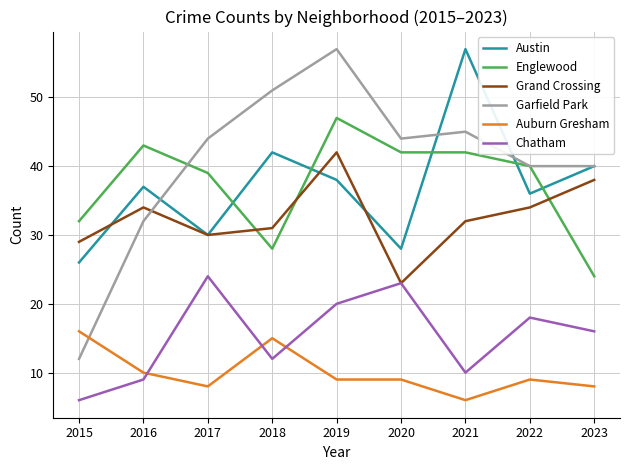

What is the maximum value for Auburn Gresham?

16